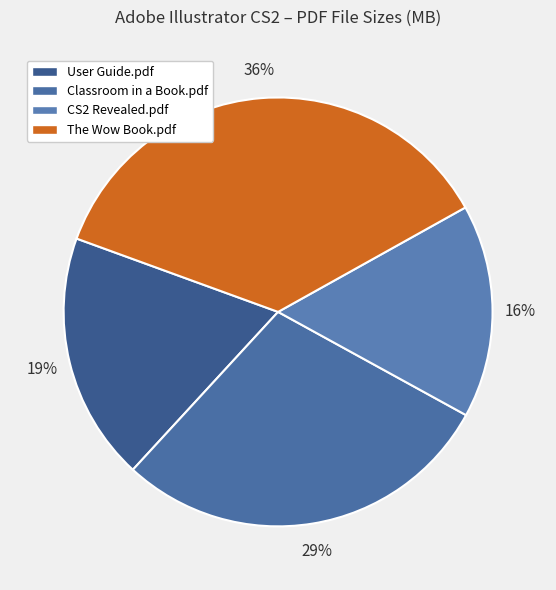

Combined, do The Wow Book.pdf and User Guide.pdf account for over 50%?

Yes